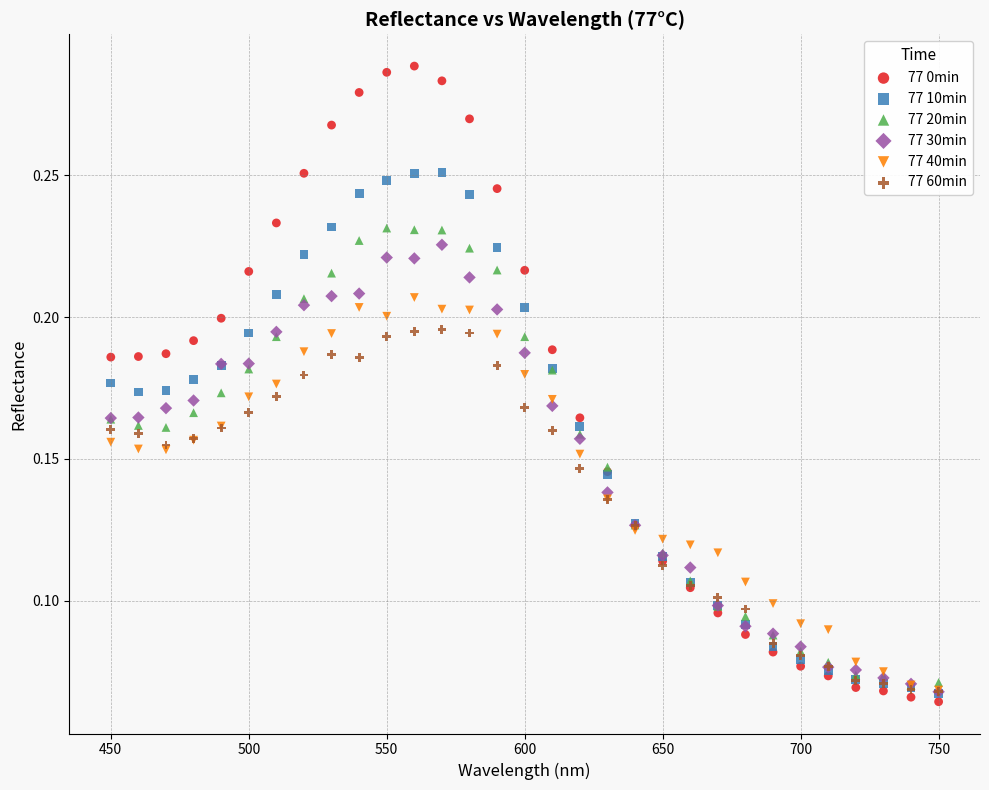

Which series contains the lowest Y value?

77 0min